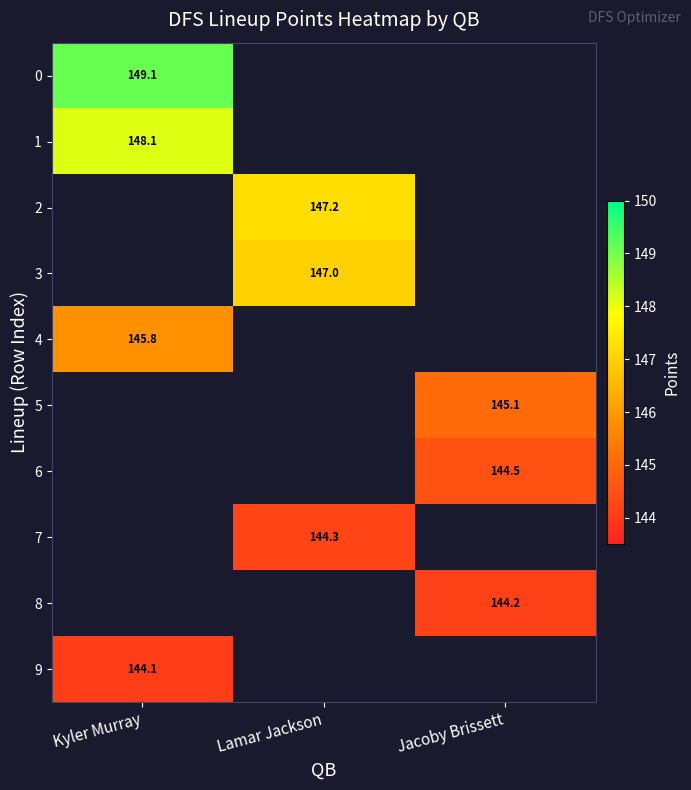

Between Jacoby Brissett and Kyler Murray, which is larger?

Kyler Murray